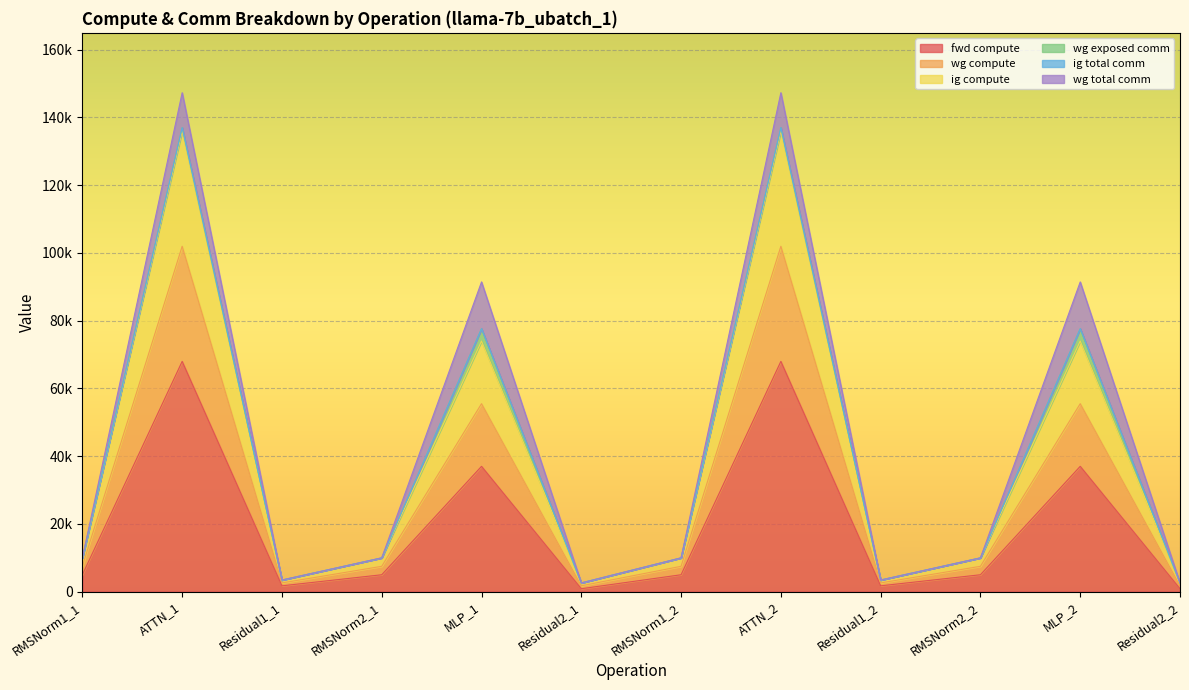

What position from the left is MLP_2?

11